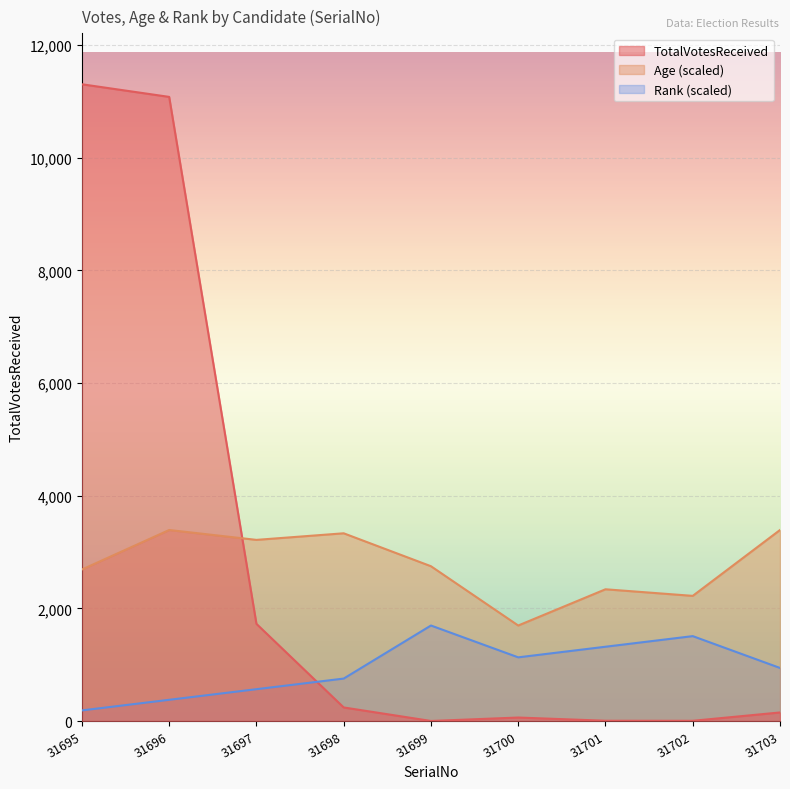

True or false: Rank has more than 2 points higher than both neighbors.

False